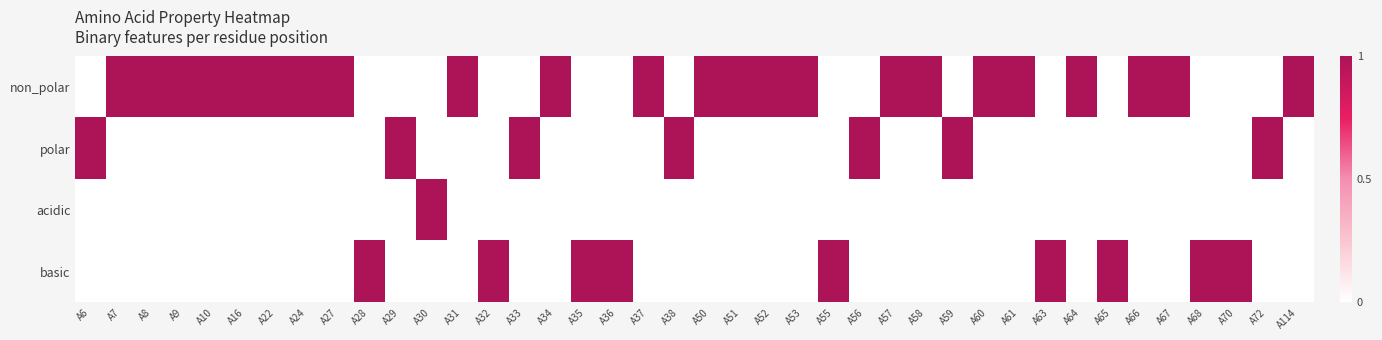

Reading right to left, extract all data points from this chart.

non_polar: A114=1	A72=0	A70=0	A68=0	A67=1	A66=1	A65=0	A64=1	A63=0	A61=1	A60=1	A59=0	A58=1	A57=1	A56=0	A55=0	A53=1	A52=1	A51=1	A50=1	A38=0	A37=1	A36=0	A35=0	A34=1	A33=0	A32=0	A31=1	A30=0	A29=0	A28=0	A27=1	A24=1	A22=1	A16=1	A10=1	A9=1	A8=1	A7=1	A6=0
polar: A114=0	A72=1	A70=0	A68=0	A67=0	A66=0	A65=0	A64=0	A63=0	A61=0	A60=0	A59=1	A58=0	A57=0	A56=1	A55=0	A53=0	A52=0	A51=0	A50=0	A38=1	A37=0	A36=0	A35=0	A34=0	A33=1	A32=0	A31=0	A30=0	A29=1	A28=0	A27=0	A24=0	A22=0	A16=0	A10=0	A9=0	A8=0	A7=0	A6=1
acidic: A114=0	A72=0	A70=0	A68=0	A67=0	A66=0	A65=0	A64=0	A63=0	A61=0	A60=0	A59=0	A58=0	A57=0	A56=0	A55=0	A53=0	A52=0	A51=0	A50=0	A38=0	A37=0	A36=0	A35=0	A34=0	A33=0	A32=0	A31=0	A30=1	A29=0	A28=0	A27=0	A24=0	A22=0	A16=0	A10=0	A9=0	A8=0	A7=0	A6=0
basic: A114=0	A72=0	A70=1	A68=1	A67=0	A66=0	A65=1	A64=0	A63=1	A61=0	A60=0	A59=0	A58=0	A57=0	A56=0	A55=1	A53=0	A52=0	A51=0	A50=0	A38=0	A37=0	A36=1	A35=1	A34=0	A33=0	A32=1	A31=0	A30=0	A29=0	A28=1	A27=0	A24=0	A22=0	A16=0	A10=0	A9=0	A8=0	A7=0	A6=0